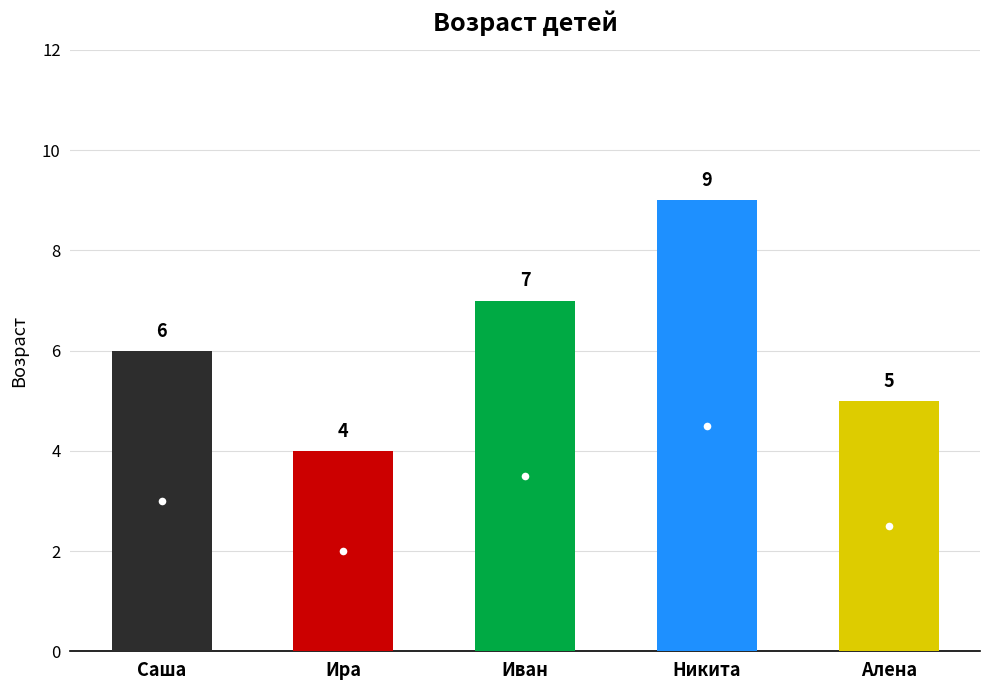

What is the value of the 2nd bar from the left?

4